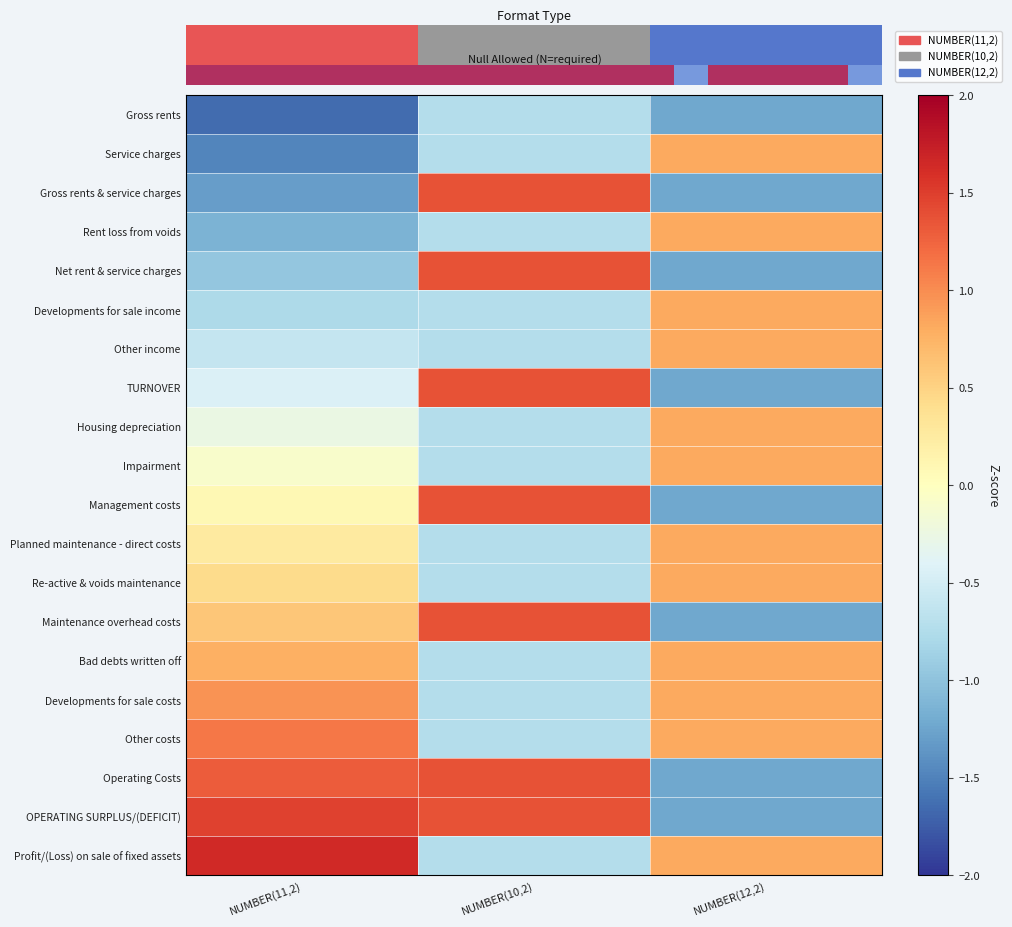

Where does the Profit/(Loss) on sale of fixed assets series first go above 0?

NUMBER(11,2)